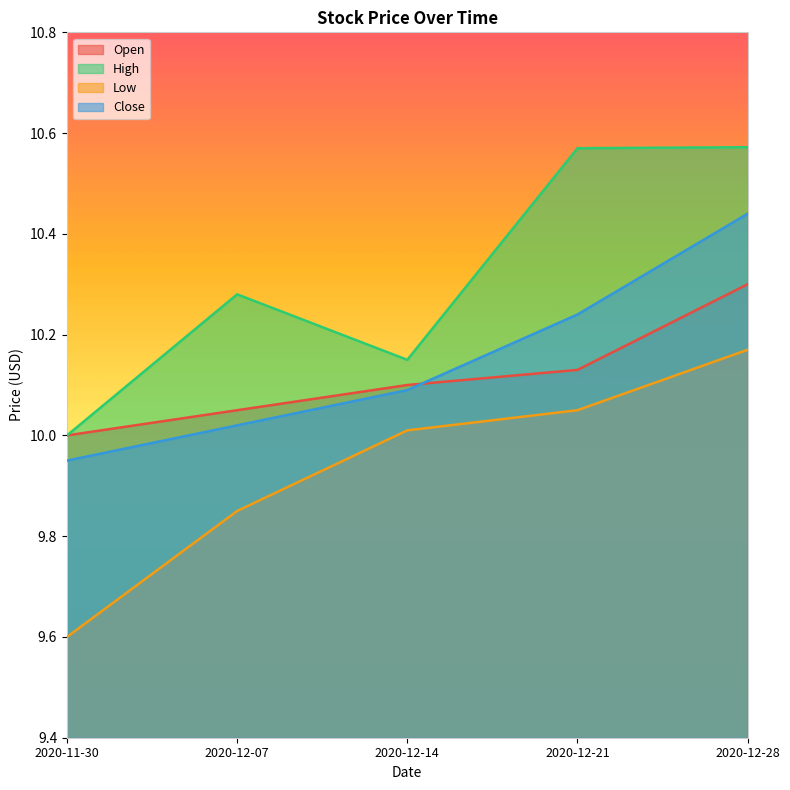

What position from the left is 2020-12-07?

2